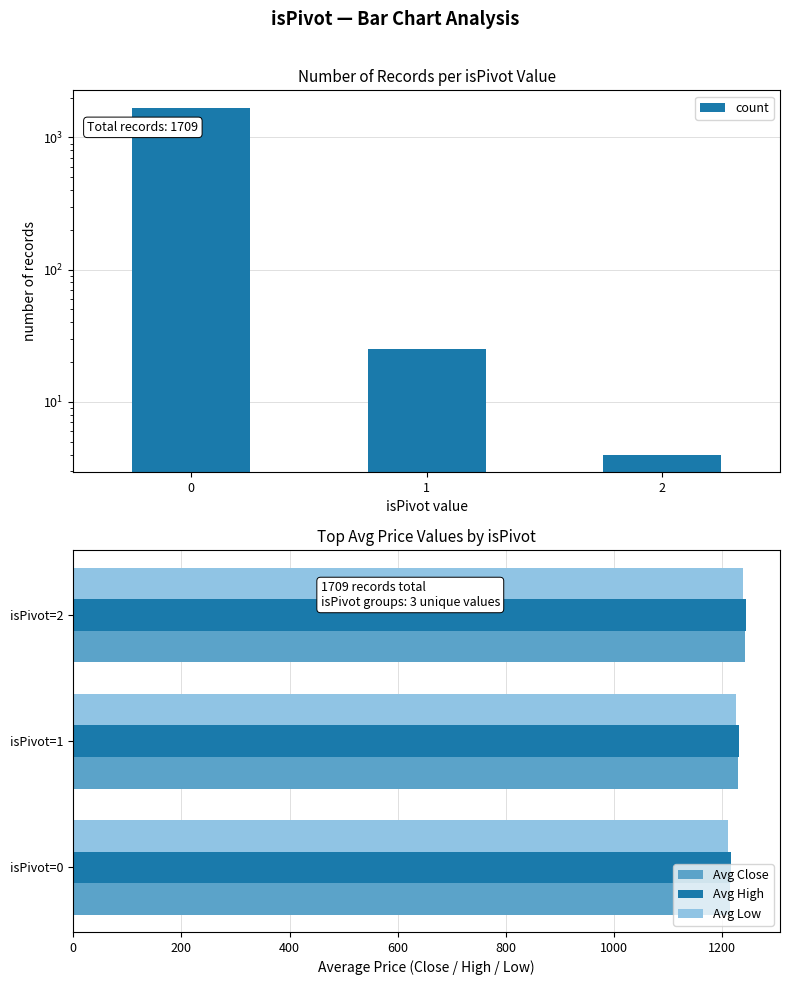

At which label is Avg Close closest to 1227?

isPivot=1